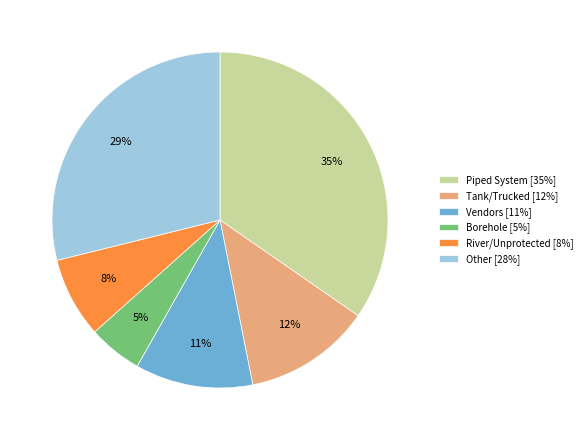

What is the smallest slice in the pie chart?

Borehole [5%]